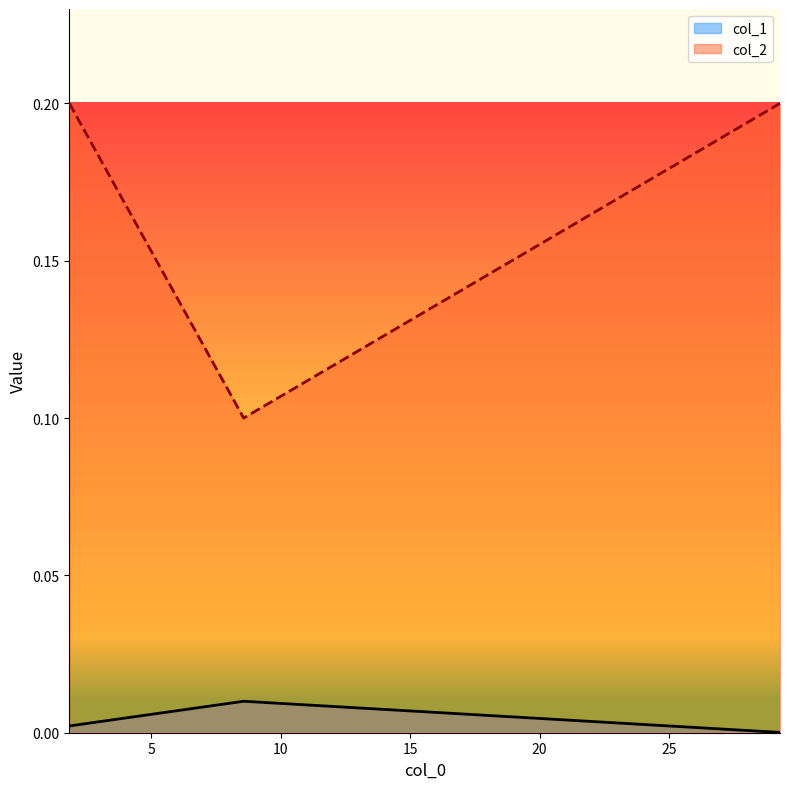

Which series changed the most between 8.576958985908941 and 29.28644564625236?

col_2